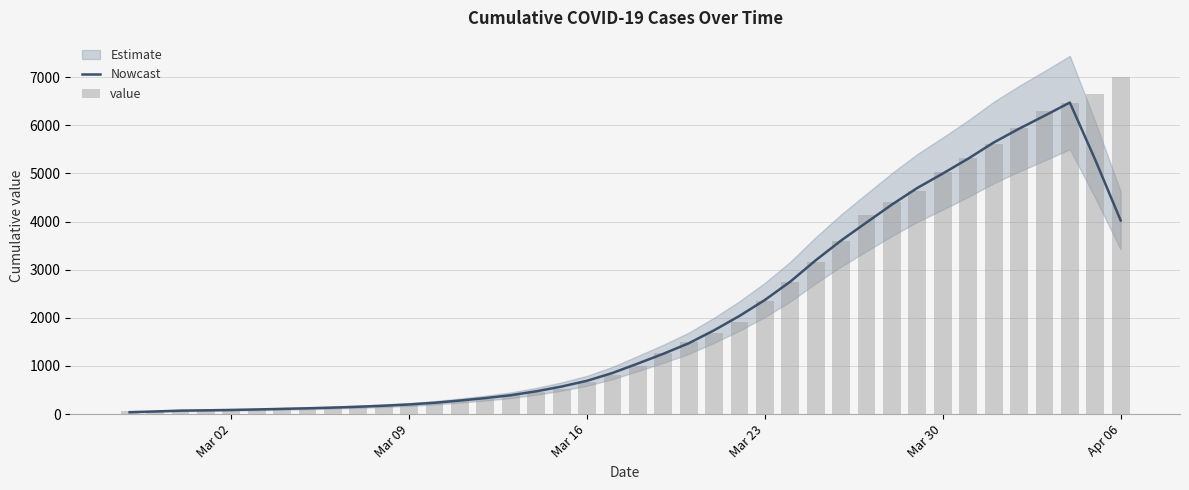

What is the value of the value bar at the 19th from the left?

677.0